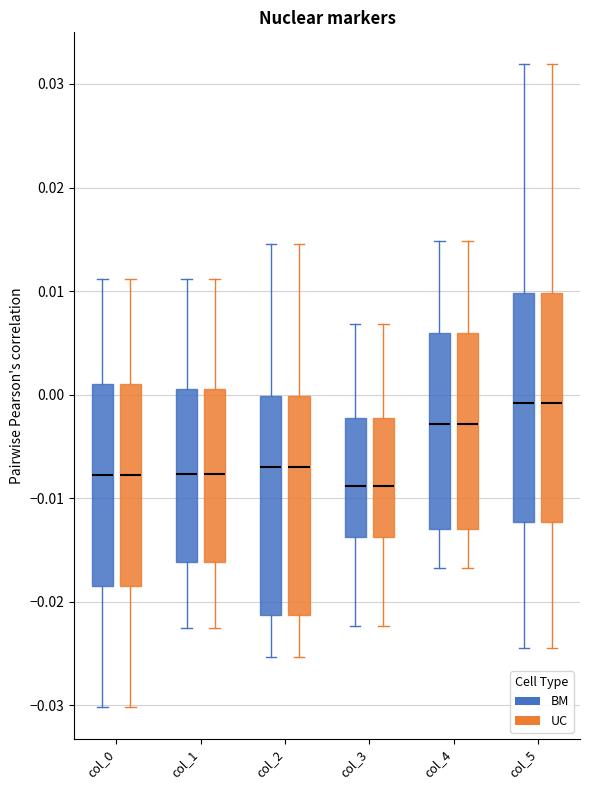

Reading left to right, read every box against the y-axis: the position of its median line, the range the box covers, and the ends of its whiskers. The values are not printed on the chart, so give them approximately, as read against the axis.

col_0 (BM): median -0.008, box -0.018 to 0.001, whiskers -0.030 to 0.011
col_0 (UC): median -0.008, box -0.018 to 0.001, whiskers -0.030 to 0.011
col_1 (BM): median -0.008, box -0.016 to 0.001, whiskers -0.023 to 0.011
col_1 (UC): median -0.008, box -0.016 to 0.001, whiskers -0.023 to 0.011
col_2 (BM): median -0.007, box -0.021 to 0.000, whiskers -0.025 to 0.015
col_2 (UC): median -0.007, box -0.021 to 0.000, whiskers -0.025 to 0.015
col_3 (BM): median -0.009, box -0.014 to -0.002, whiskers -0.022 to 0.007
col_3 (UC): median -0.009, box -0.014 to -0.002, whiskers -0.022 to 0.007
col_4 (BM): median -0.003, box -0.013 to 0.006, whiskers -0.017 to 0.015
col_4 (UC): median -0.003, box -0.013 to 0.006, whiskers -0.017 to 0.015
col_5 (BM): median -0.001, box -0.012 to 0.010, whiskers -0.024 to 0.032
col_5 (UC): median -0.001, box -0.012 to 0.010, whiskers -0.024 to 0.032